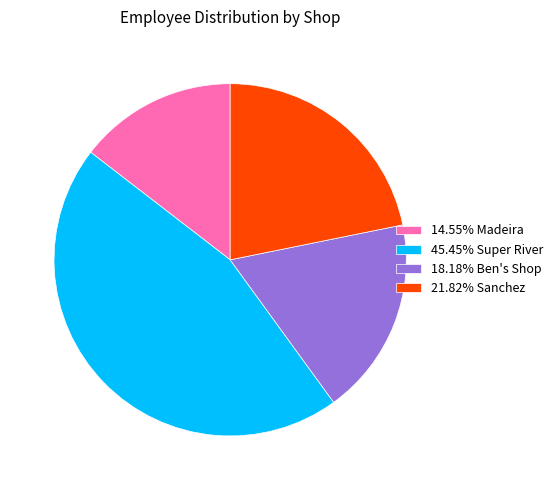

How many slices are in this pie chart?

4